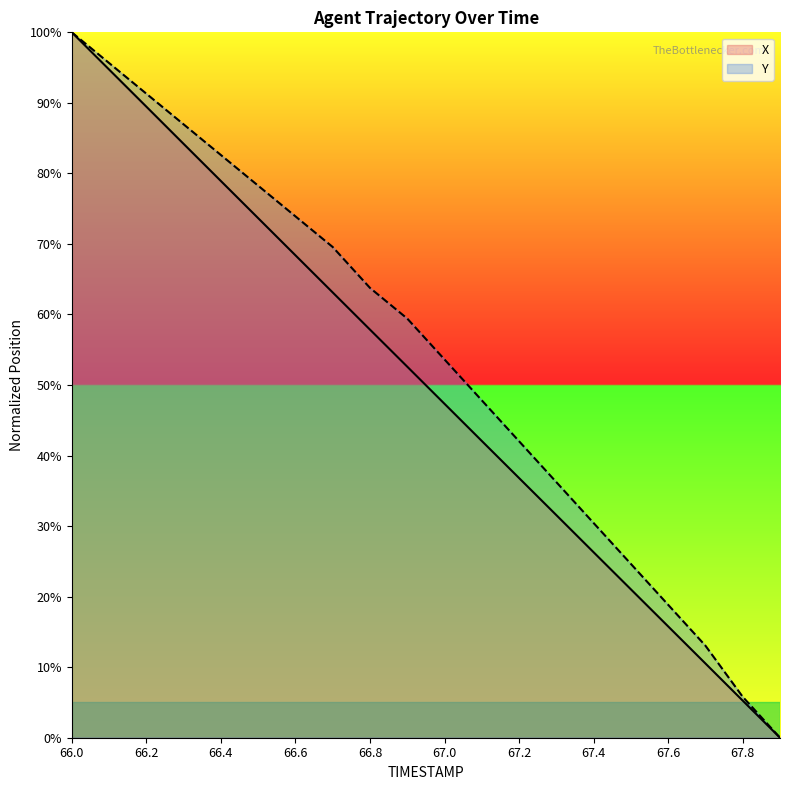

What position from the right is 66.7?

13